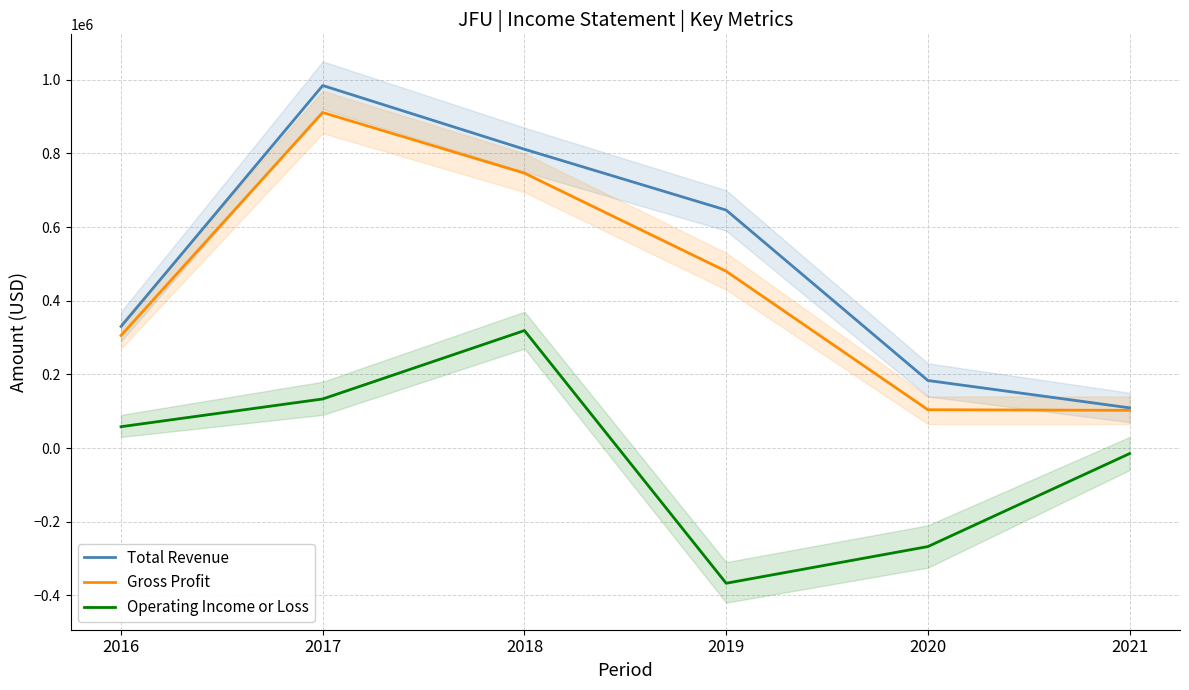

Reading left to right, extract all data points from this chart.

Total Revenue: 330100	984500	811400	646200	183400	109100
Gross Profit: 305600	911200	746500	480100	104000	102300
Operating Income or Loss: 57900	133200	319000	-367300	-267700	-15200